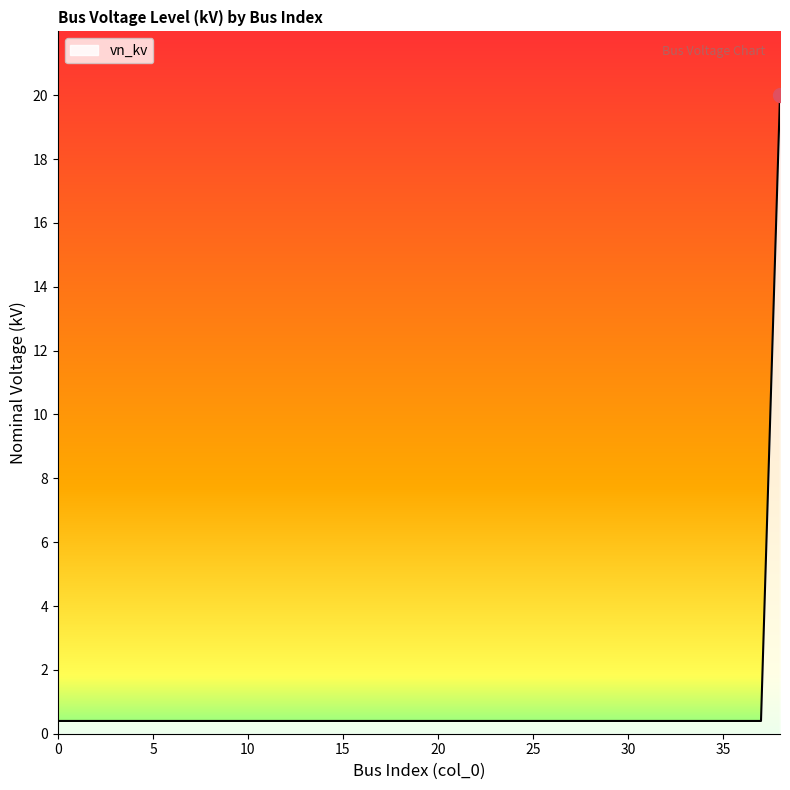

What is the difference between the maximum and minimum values?

19.6